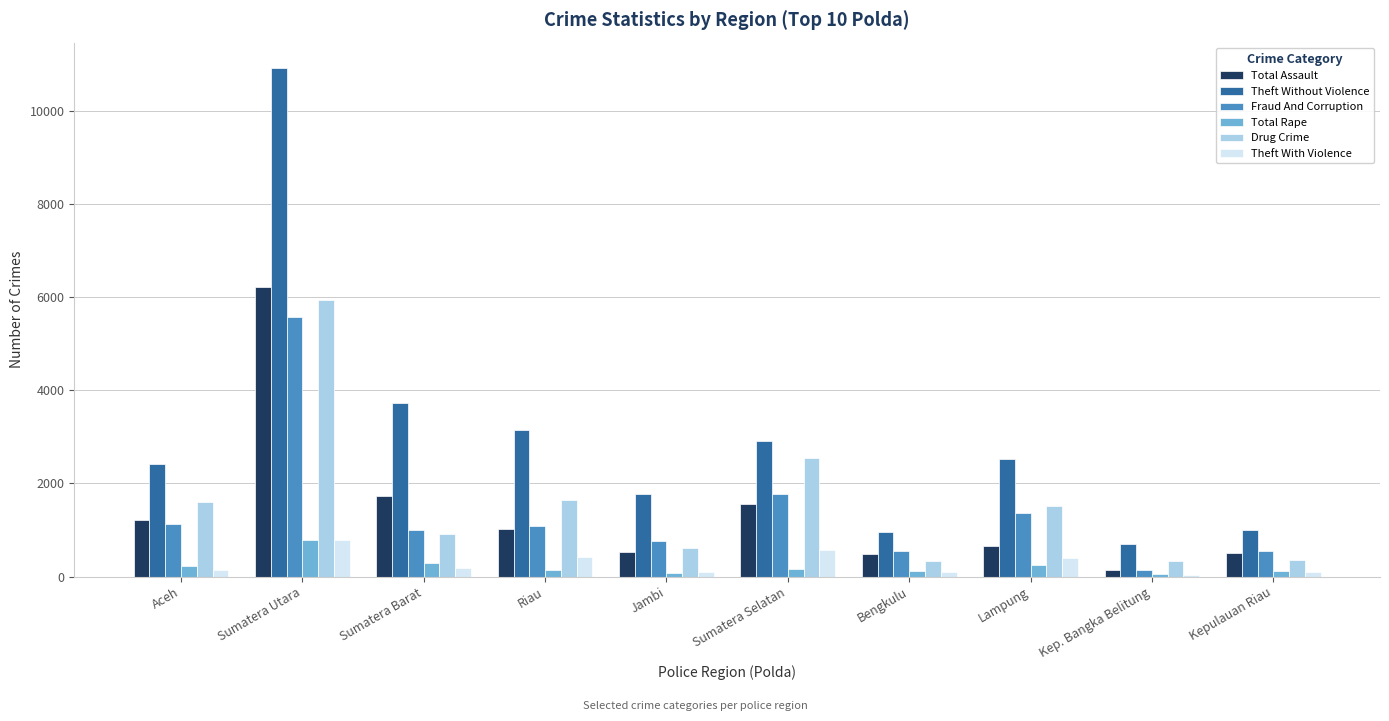

Between Aceh and Bengkulu, which series saw the biggest shift?

Theft Without Violence